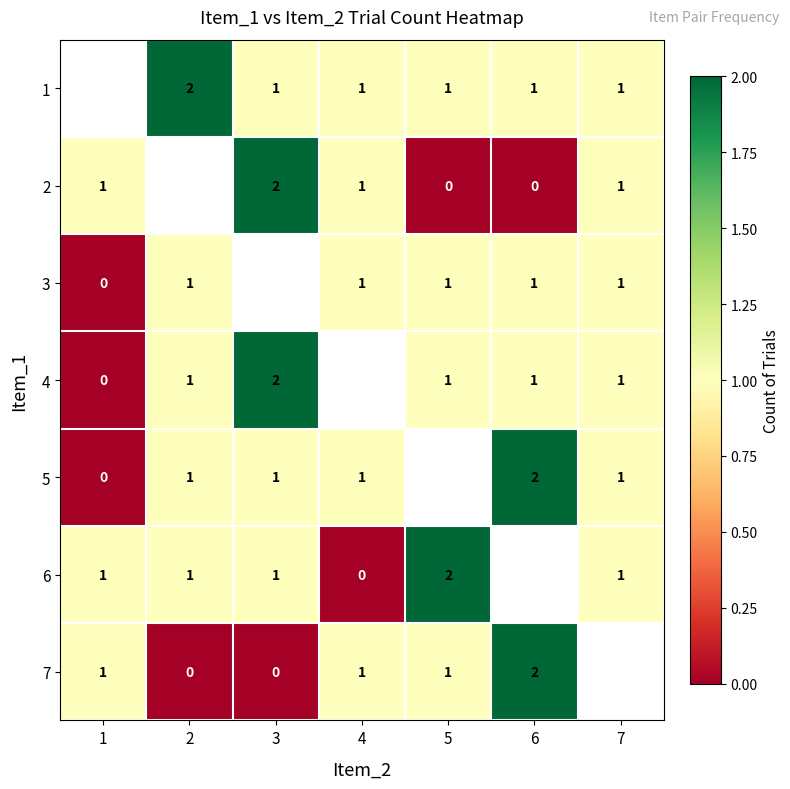

How many categories are shown in the chart?

7